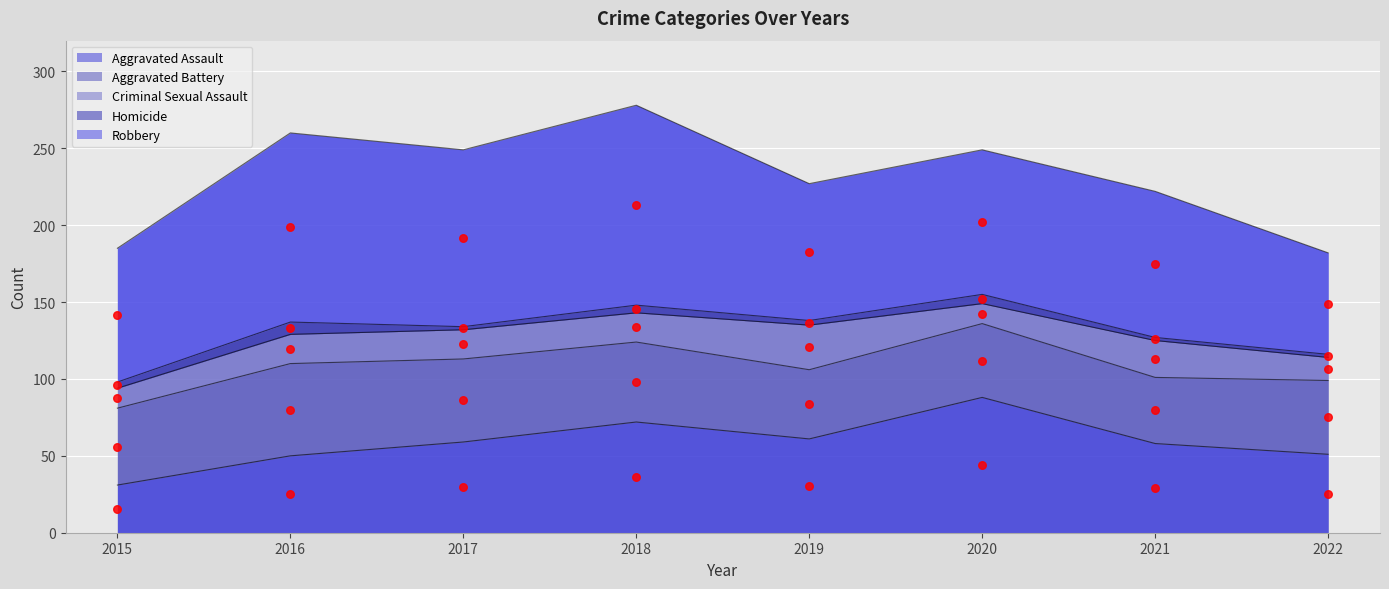

What is the change in value from 2016 to 2017?

+4.5